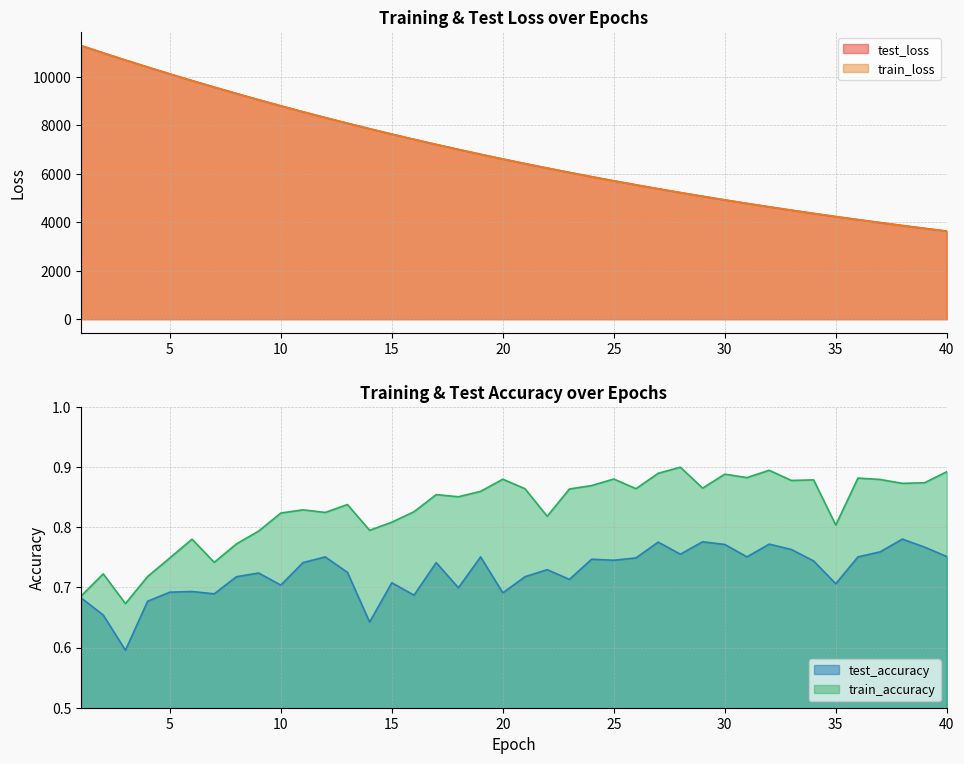

The value of train_loss at 2 is 19098.0. True or false?

False